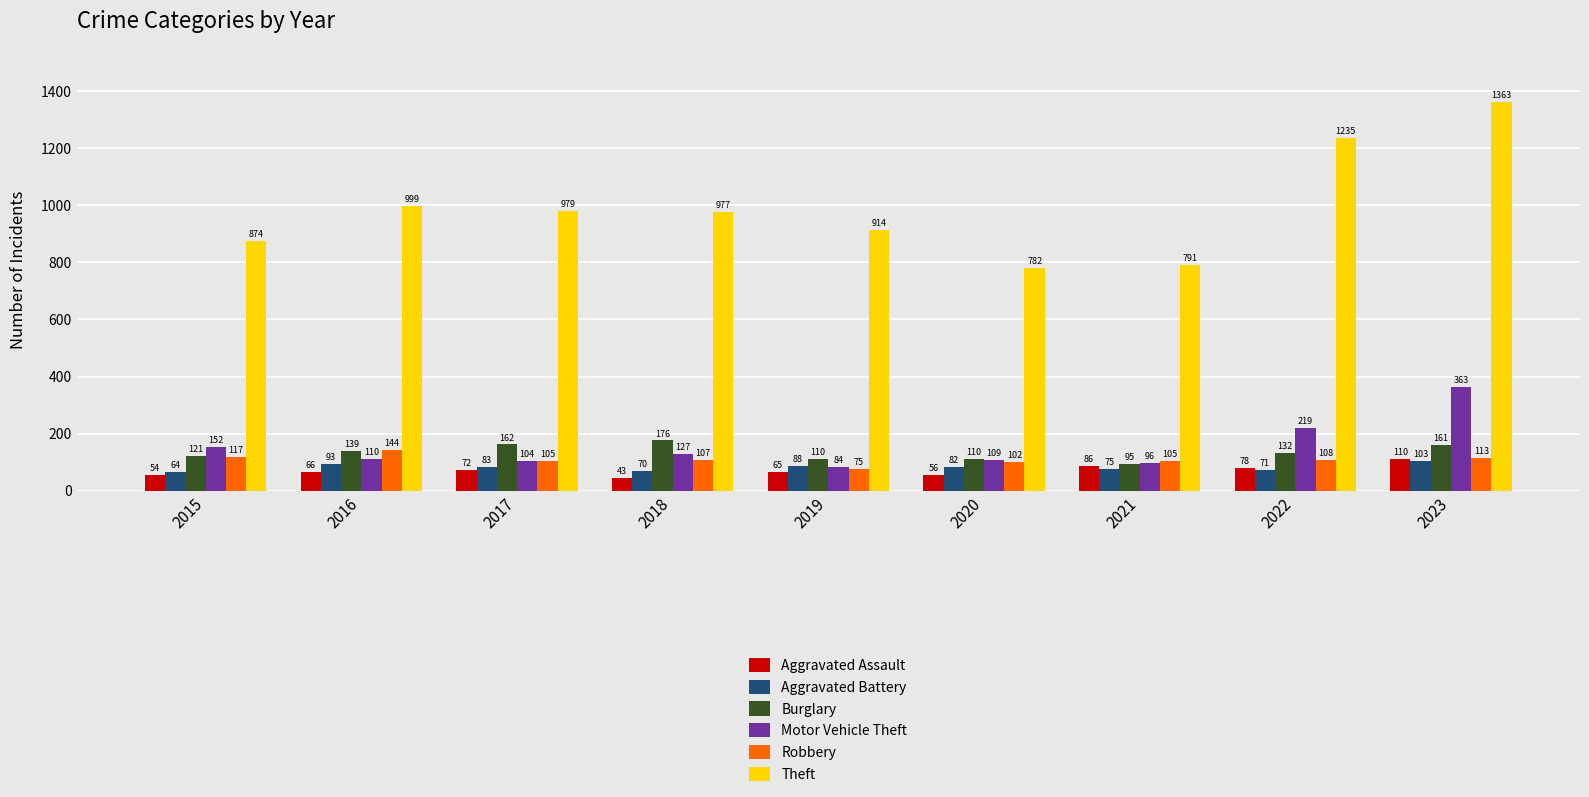

Is the value of Motor Vehicle Theft at 2021 greater than the value of Robbery at 2015?

No